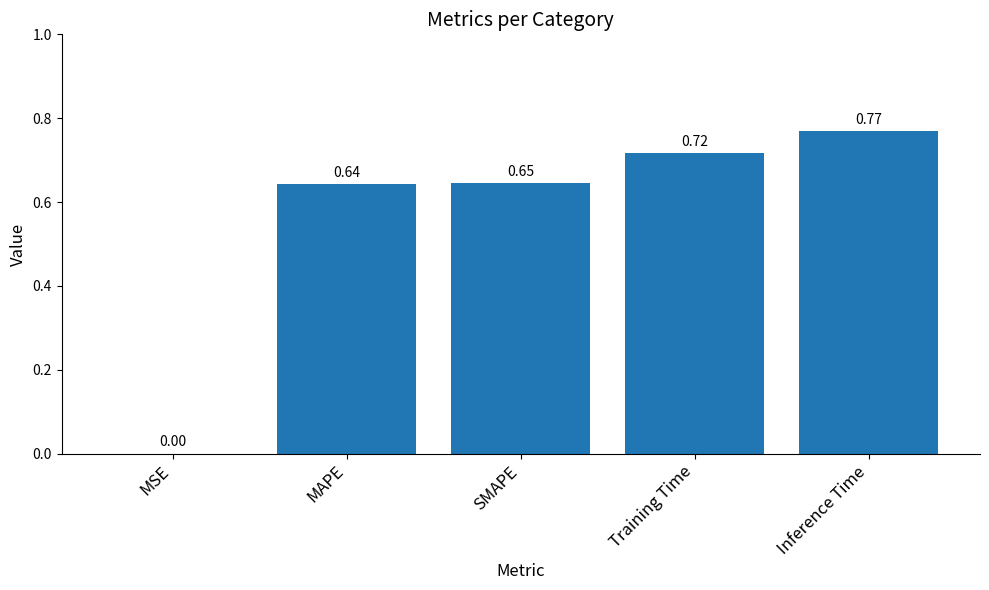

What is the sum of all values?

2.8